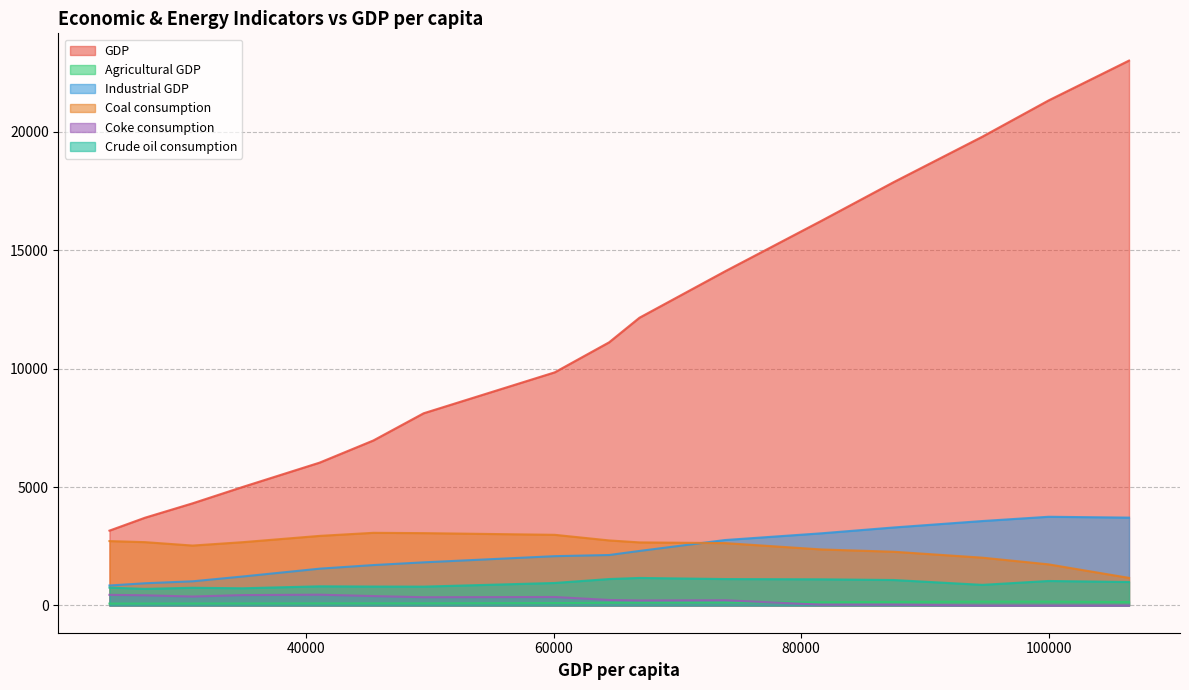

Which series changed the most between 45444 and 49505?

GDP